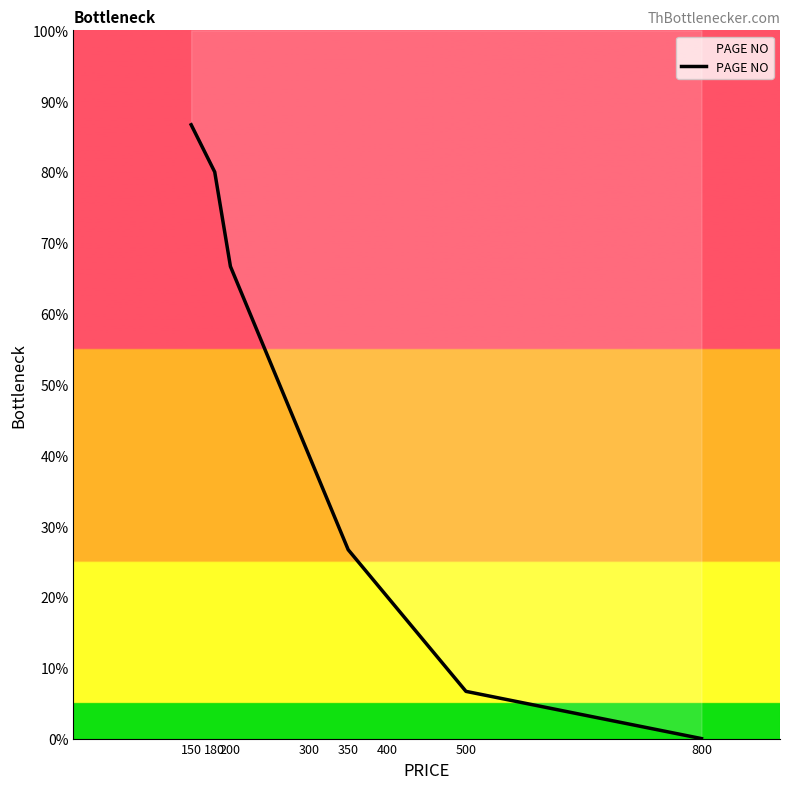

Reading left to right, what are all the values shown in this chart?

150=86.7	180=80.0	200=66.7	300=40.0	350=26.7	400=20.0	500=6.7	800=0.0